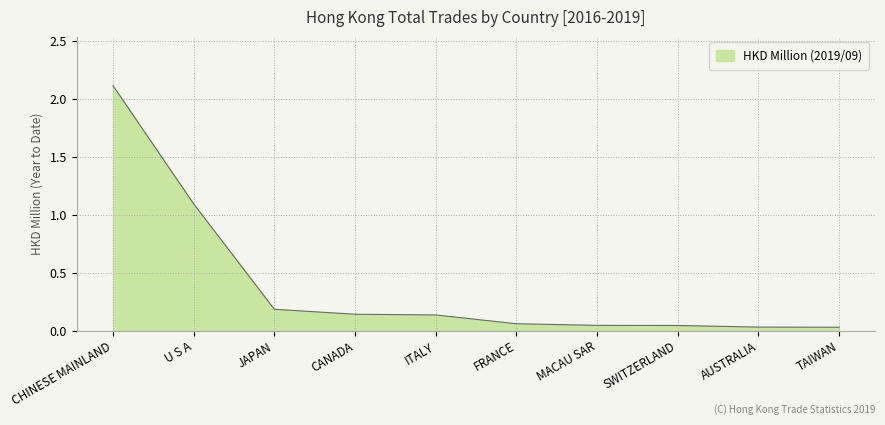

Where is the data nearest to the value 1?

U S A